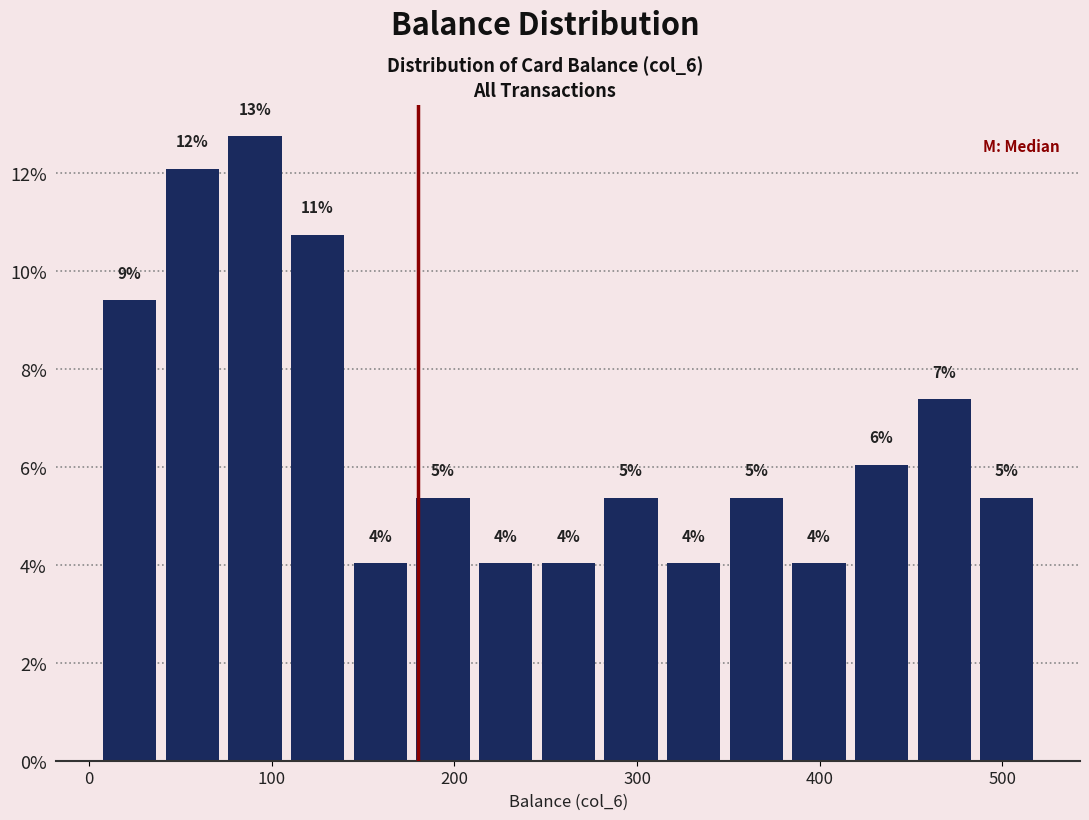

Around what value on the x-axis is the tallest bar? Give the approximate position of its centre, as read against the axis.

90